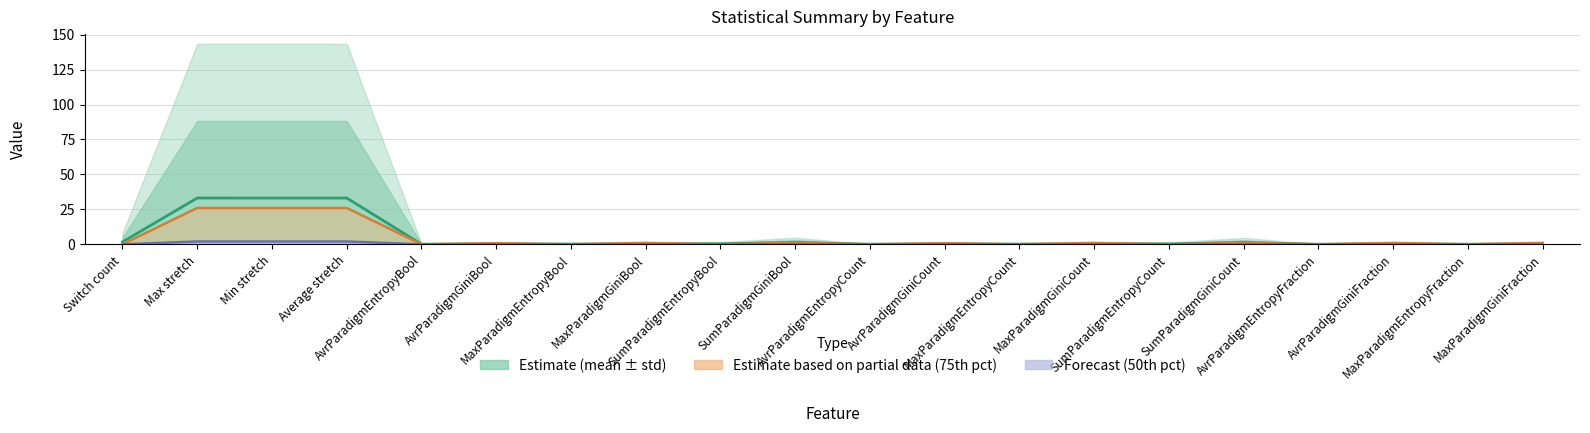

True or false: Forecast (50th pct) has a value of 1.3 at AvrParadigmGiniBool.

False